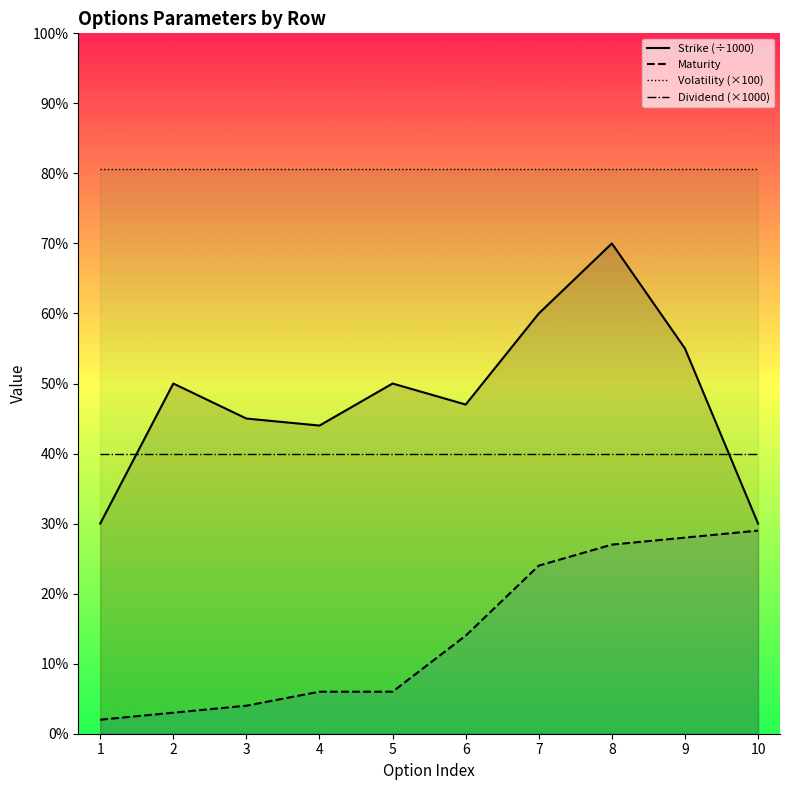

Which has a higher value, 8 or 5?

8